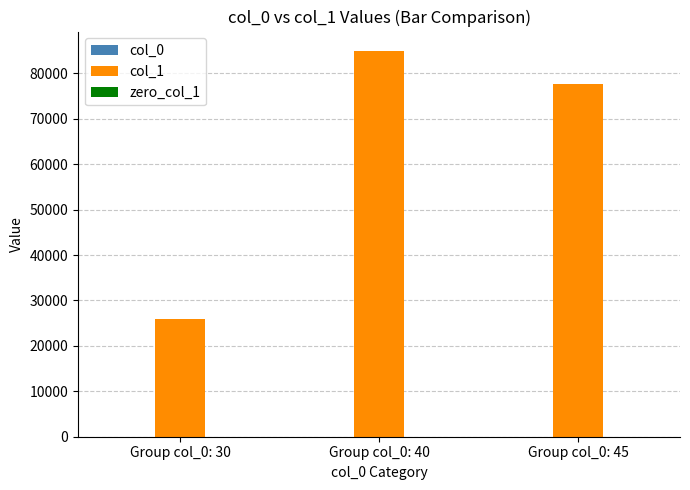

Which series has the largest total across all categories?

col_1